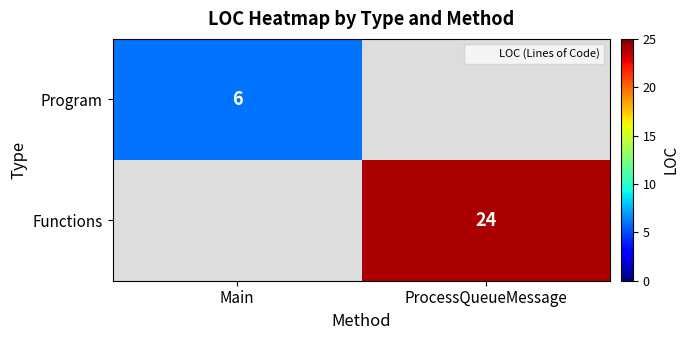

Between Main and ProcessQueueMessage, which series saw the biggest shift?

Functions